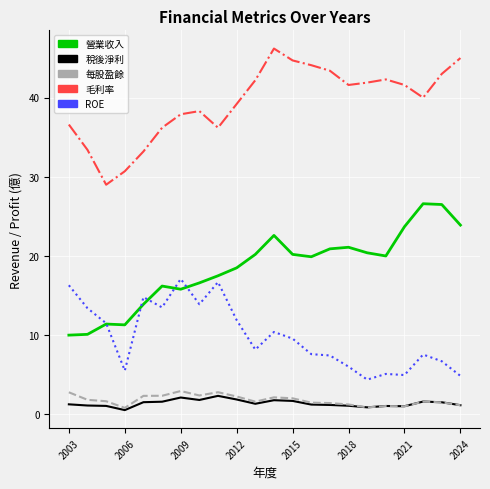

What is the highest value of the 營業收入 series?

26.6